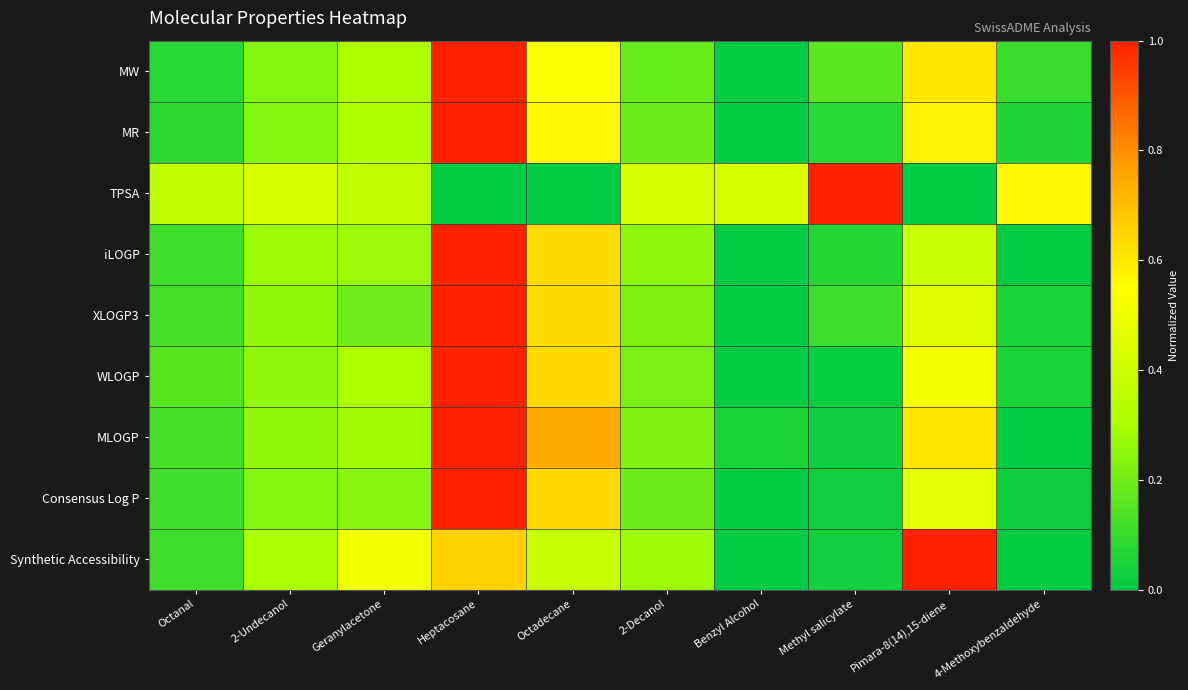

Which series changed the most between Benzyl Alcohol and 4-Methoxybenzaldehyde?

TPSA